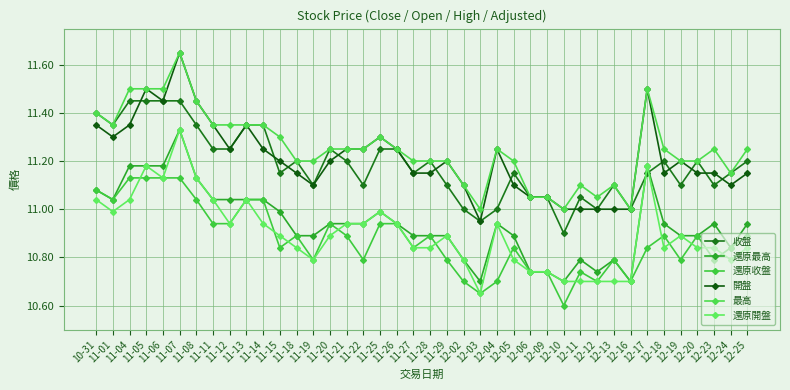

How many lines are shown in the chart?

6